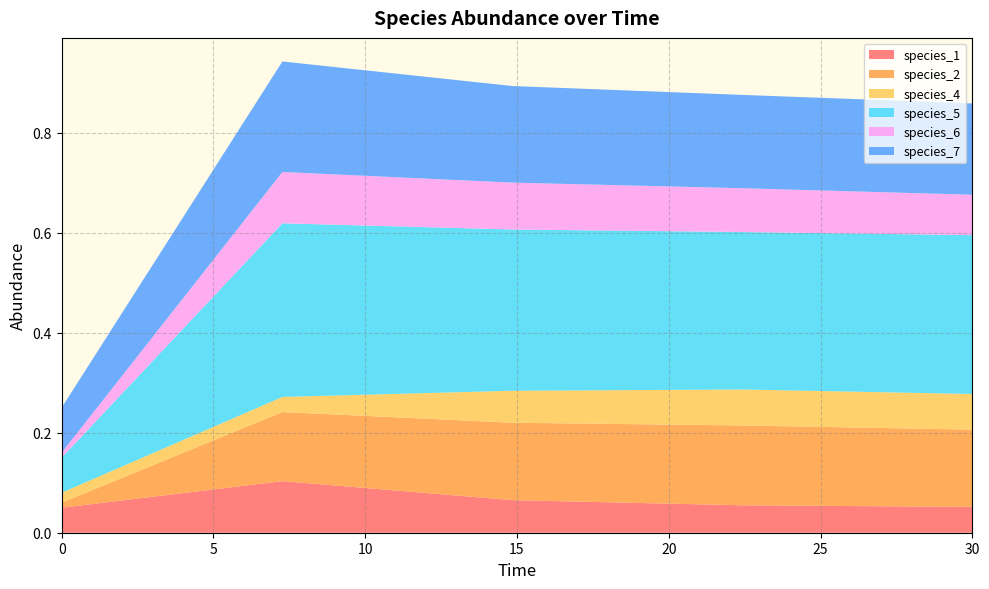

Reading right to left, transcribe all the data shown in this chart.

species_1: 0.1	0.1	0.1	0.1	0.1
species_2: 0.2	0.2	0.2	0.1	0.0
species_4: 0.1	0.1	0.1	0.0	0.0
species_5: 0.3	0.3	0.3	0.3	0.1
species_6: 0.1	0.1	0.1	0.1	0.0
species_7: 0.2	0.2	0.2	0.2	0.1